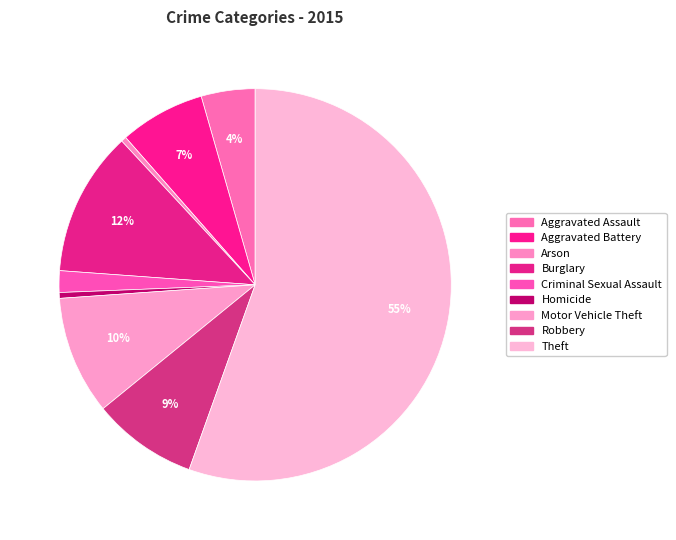

How many slices are in this pie chart?

9